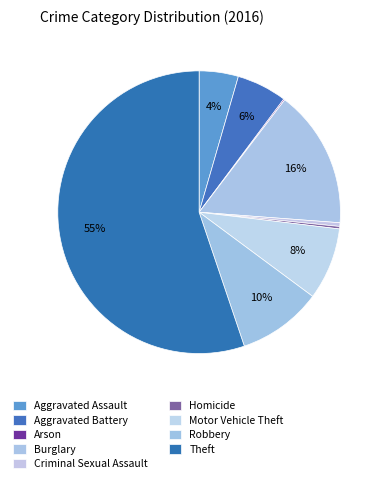

True or false: Criminal Sexual Assault accounts for 0% of the total.

True